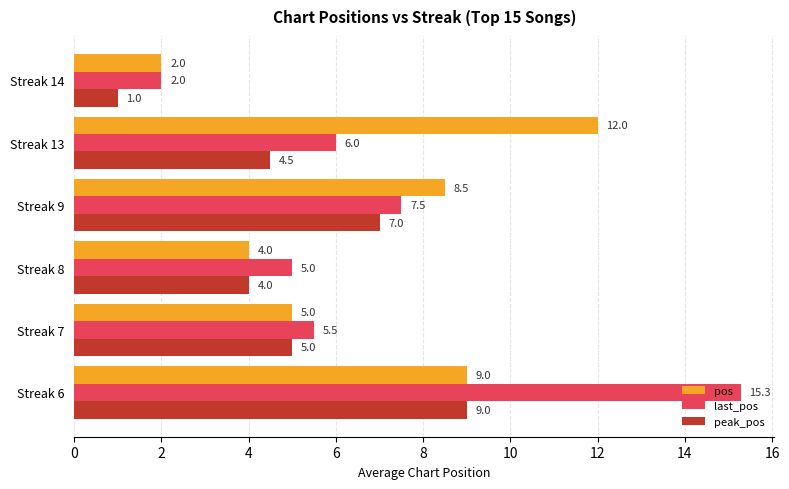

What is the spread (max minus min) of values at Streak 13?

7.5